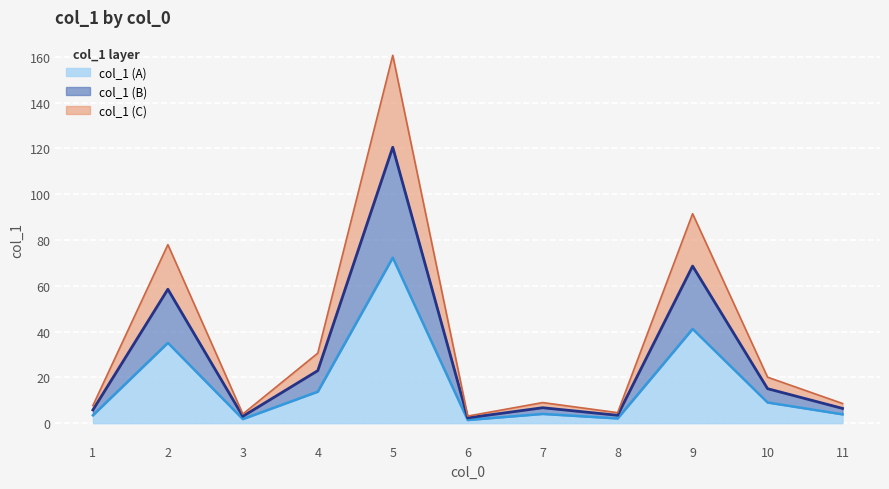

Where is the first local minimum?

3